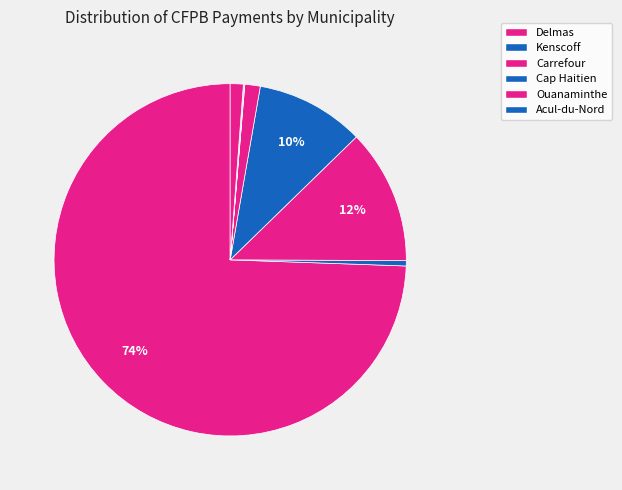

How many segments does this pie chart have?

9